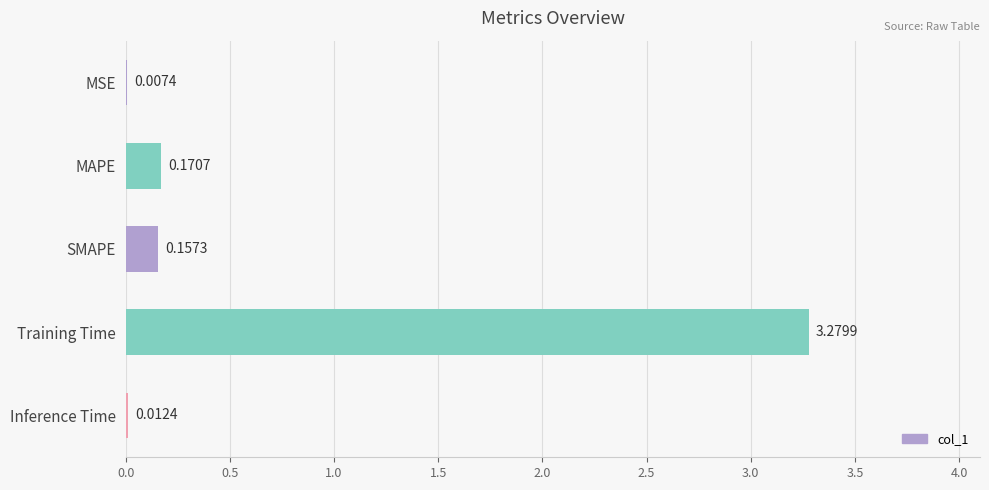

Between SMAPE and MSE, which is larger?

SMAPE